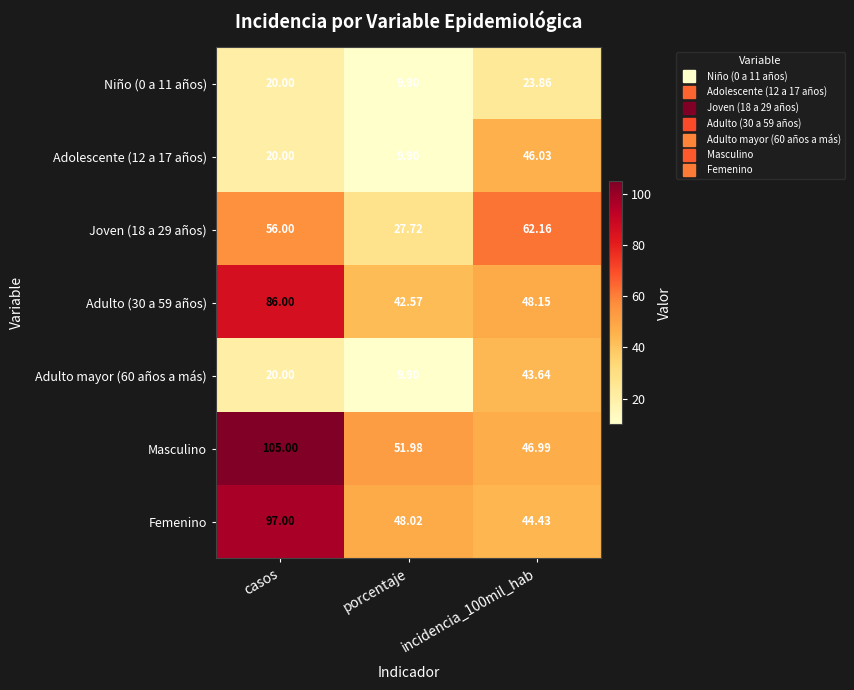

Which series has the largest range (max minus min)?

Masculino